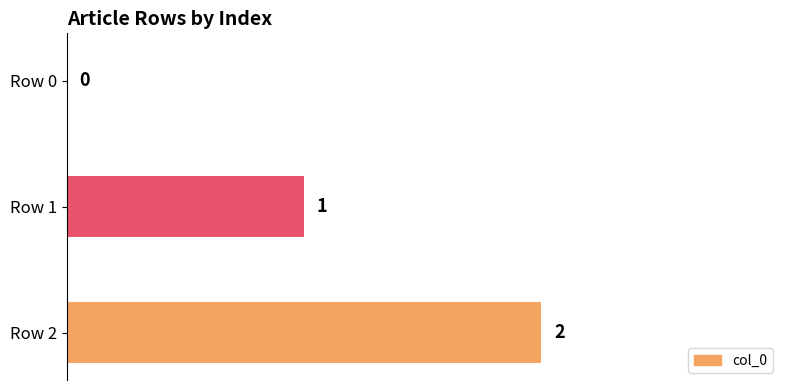

What is the sum of all values?

3